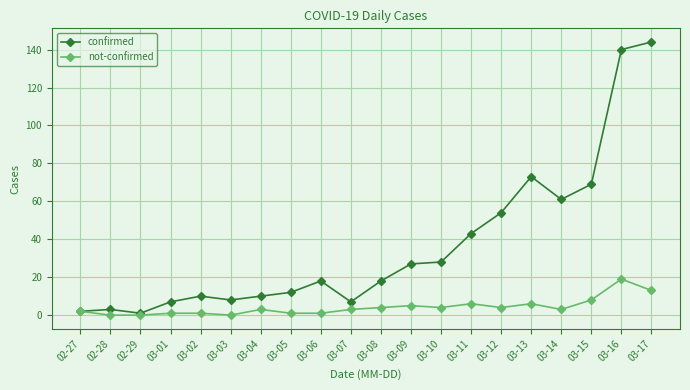

Is this an area chart (filled region under the line)?

No